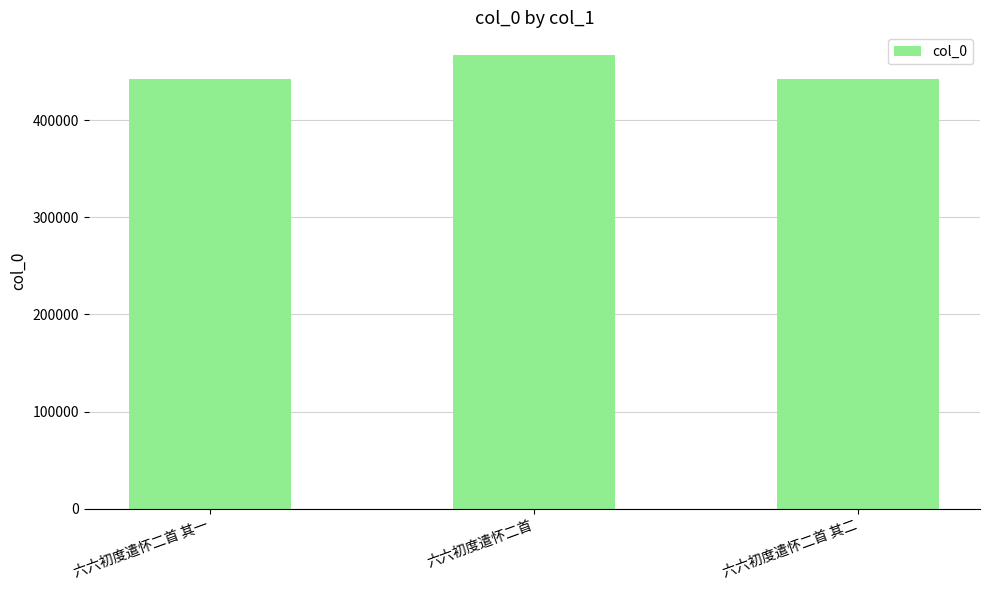

Between 六六初度遣怀二首 and 六六初度遣怀二首 其一, which is larger?

六六初度遣怀二首